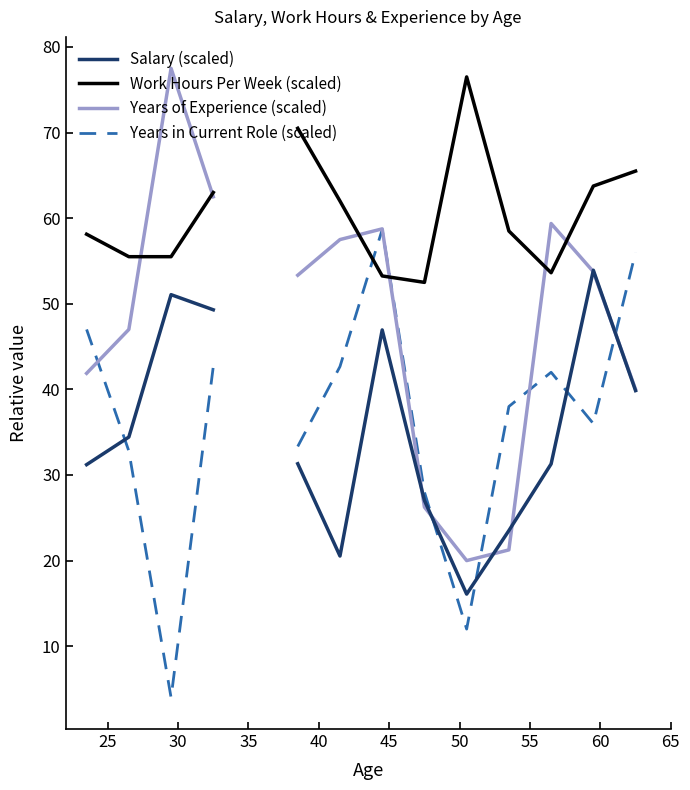

The value of Work Hours Per Week (scaled) at 10 is 82.5. True or false?

False